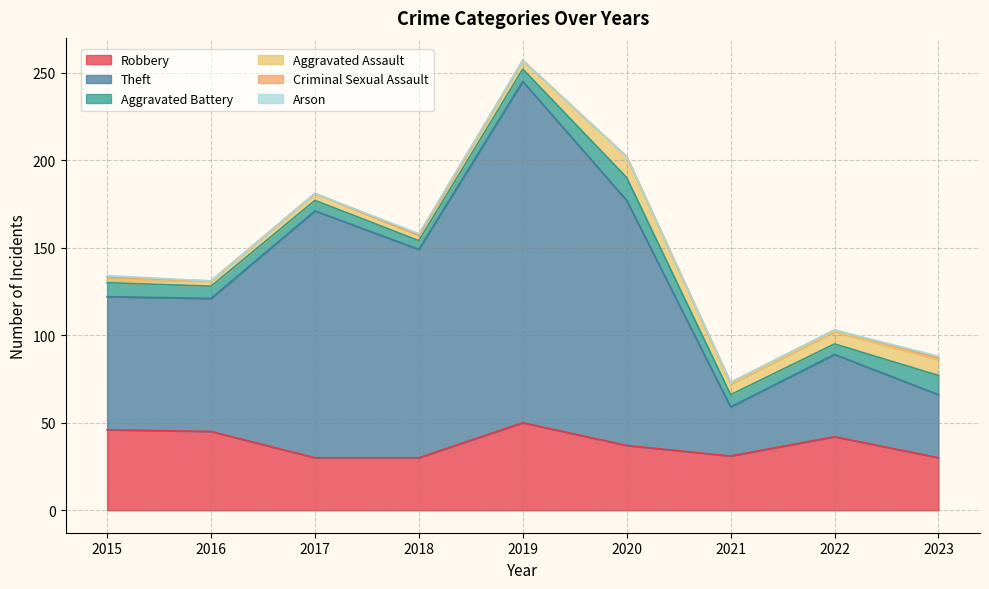

The value of Aggravated Assault at 2016 is 3. True or false?

True